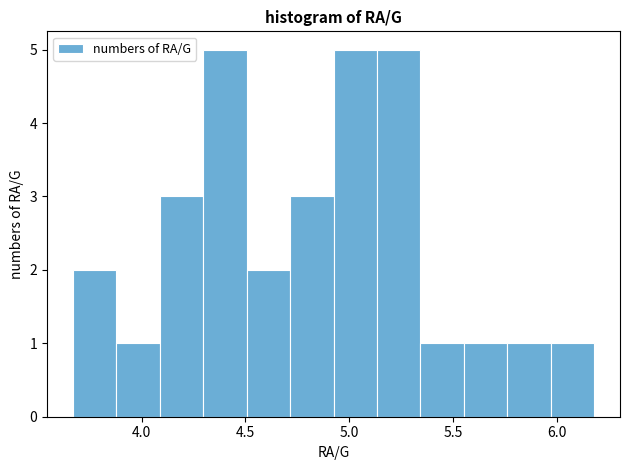

Reading left to right, transcribe this chart: for each bar, give the range it covers on the x-axis and its height. Neither the bar edges nor the heights are printed on the chart, so give them approximately, as read against the axes.

3.65 to 3.90: 2
3.90 to 4.10: 1
4.10 to 4.30: 3
4.30 to 4.50: 5
4.50 to 4.70: 2
4.70 to 4.95: 3
4.95 to 5.15: 5
5.15 to 5.35: 5
5.35 to 5.55: 1
5.55 to 5.75: 1
5.75 to 5.95: 1
5.95 to 6.20: 1